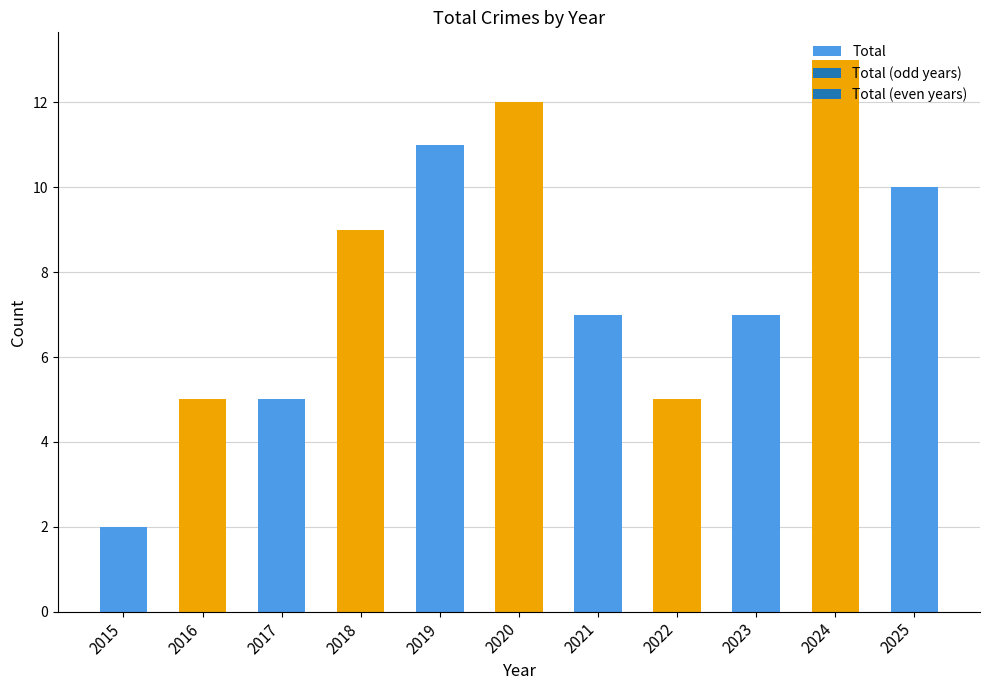

The chart shows a value of 5 at 2022. True or false?

True